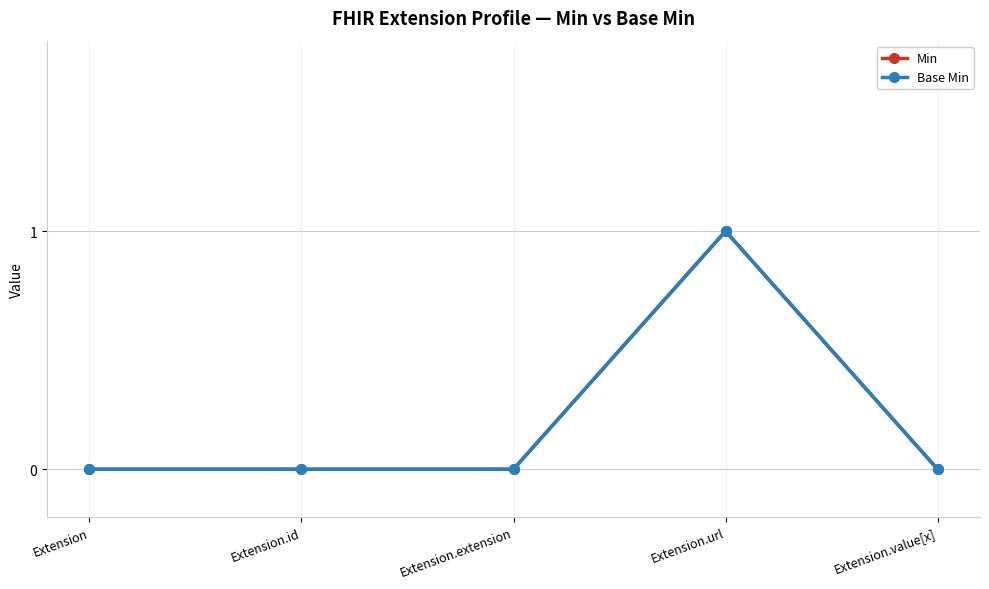

Does the chart have visible grid lines?

Yes